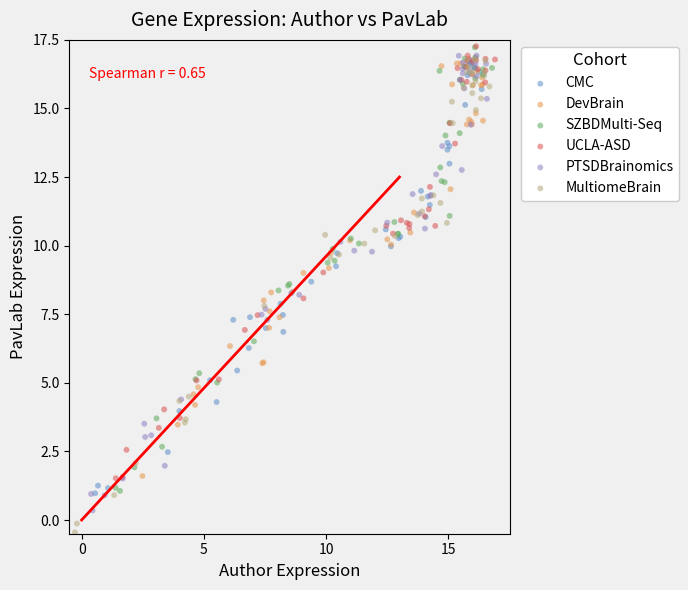

Which series contains the lowest Y value?

MultiomeBrain